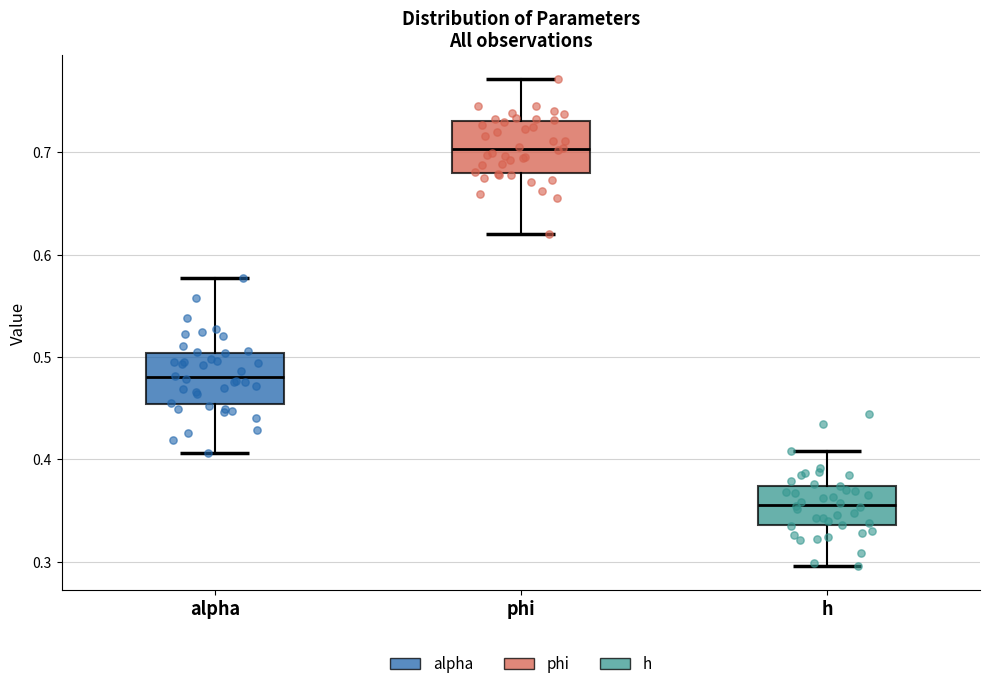

Which box has the highest median line?

phi